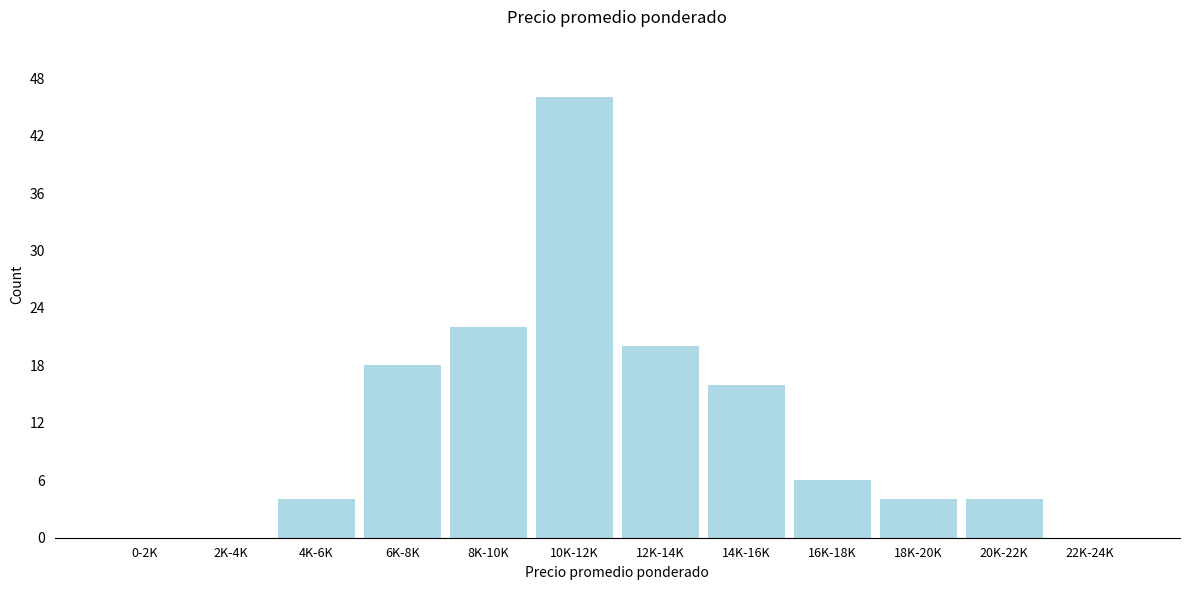

Reading left to right, list all the values displayed in this chart.

0-2K=0	2K-4K=0	4K-6K=4	6K-8K=18	8K-10K=22	10K-12K=46	12K-14K=20	14K-16K=16	16K-18K=6	18K-20K=4	20K-22K=4	22K-24K=0